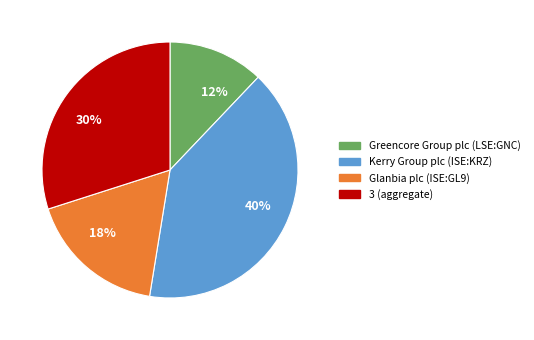

Is it true that Greencore Group plc (LSE:GNC) is 12% of the pie?

True